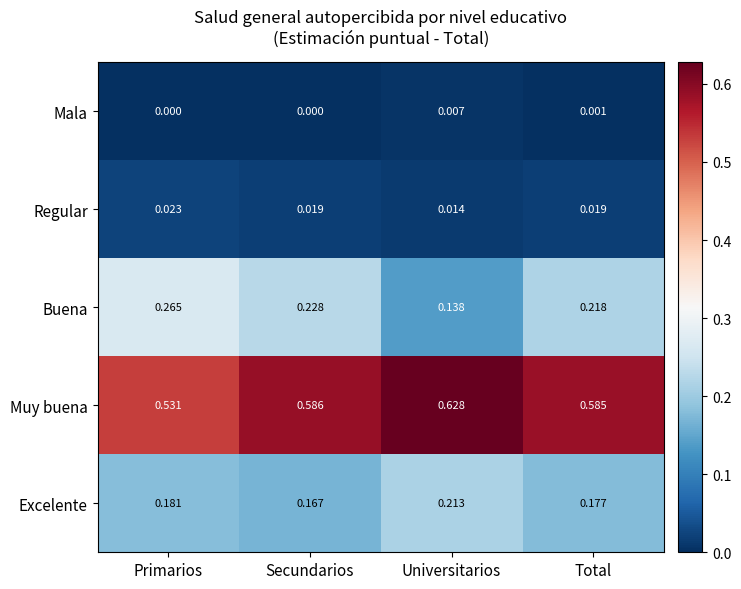

Is the value of Buena at Primarios greater than the value of Mala at Total?

Yes